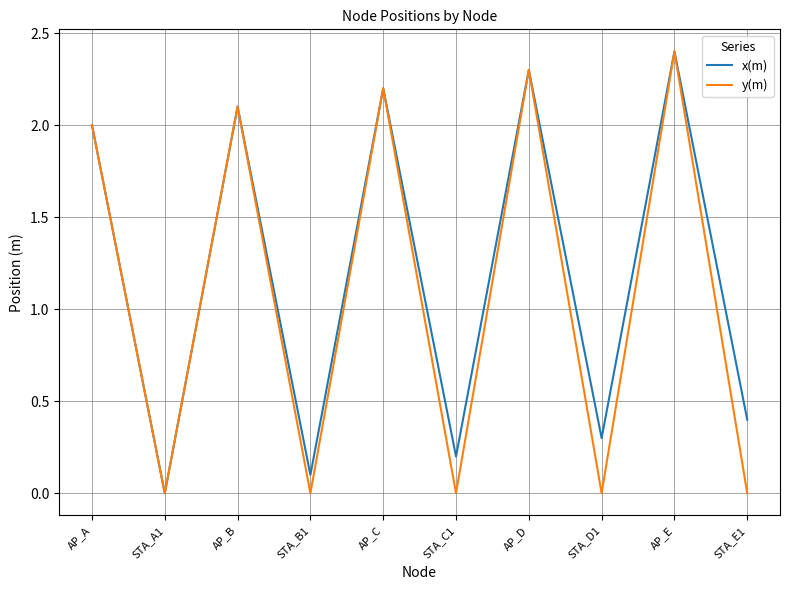

At which label is x(m) closest to 1?

STA_E1